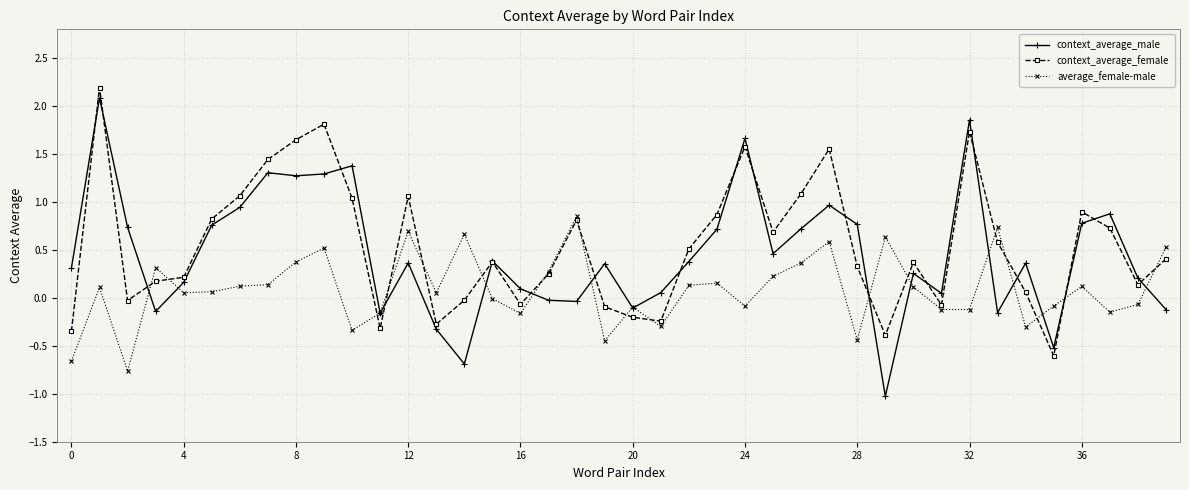

What is the smallest value displayed?

-1.0